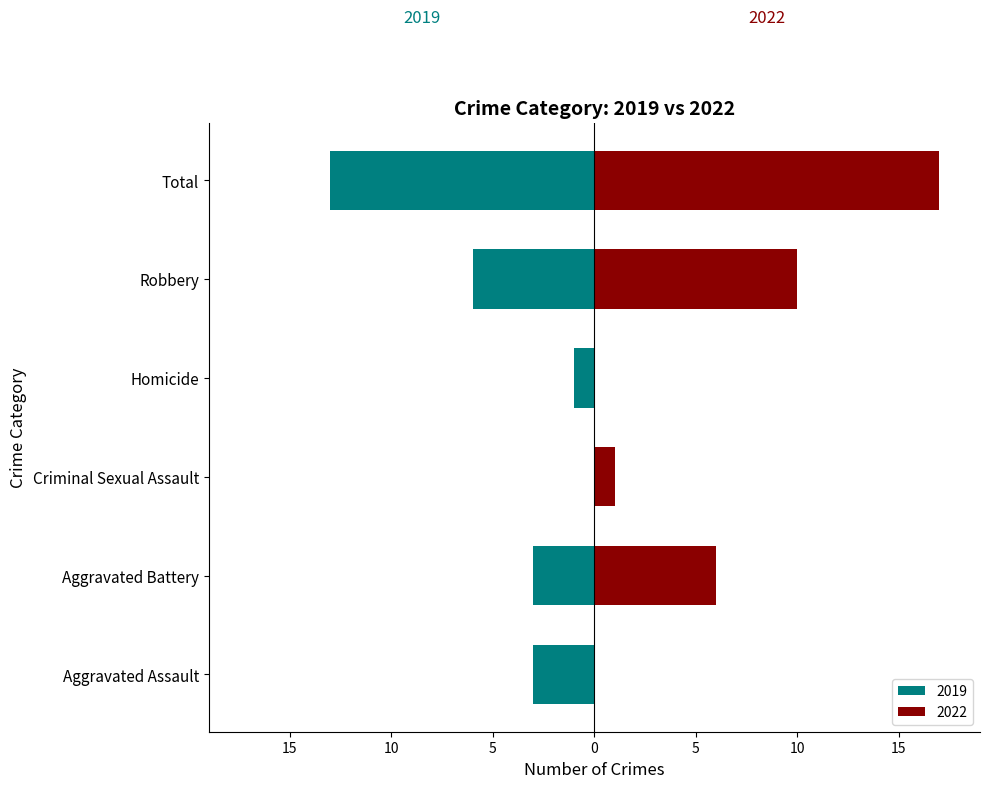

Which series changed the most between Homicide and Total?

2022